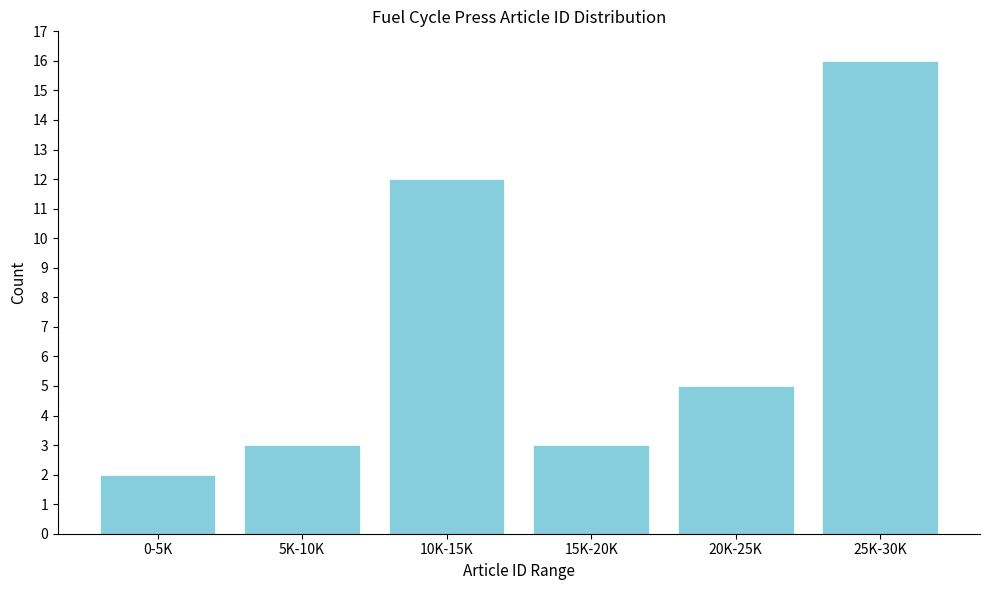

Reading right to left, list all the values displayed in this chart.

16	5	3	12	3	2